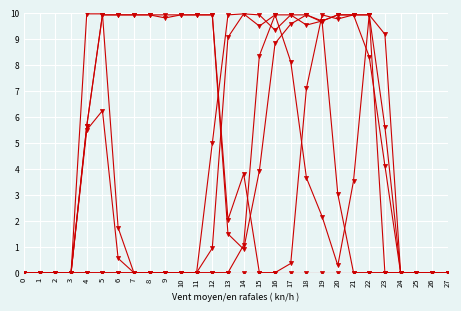

Reading right to left, list all the values displayed in this chart.

col_16: 0.0	0.0	0.0	0.0	0.0	0.0	0.0	0.0	0.0	0.0	0.0	0.0	0.0	0.0	0.0	0.0	0.0	0.0	0.0	0.0	0.0	0.0	0.0	0.0	0.0	0.0	0.0	0.0
col_18: 0.0	0.0	0.0	0.0	0.0	0.0	0.0	3.0	9.6	9.9	9.6	8.8	3.9	0.9	1.5	9.9	9.9	9.9	9.8	9.9	9.9	9.9	9.9	5.6	0.0	0.0	0.0	0.0
col_17: 0.0	0.0	0.0	0.0	0.0	9.9	9.9	9.8	9.9	7.1	0.4	0.0	0.0	3.8	2.0	9.9	9.9	9.9	9.9	9.9	9.9	9.9	9.9	5.6	0.0	0.0	0.0	0.0
col_13: 0.0	0.0	0.0	0.0	4.1	8.3	9.9	9.9	9.7	9.9	9.9	9.3	9.9	10.0	9.1	0.9	0.0	0.0	0.0	0.0	0.0	0.5	6.2	5.5	0.0	0.0	0.0	0.0
col_14: 0.0	0.0	0.0	0.0	5.6	9.9	3.5	0.3	2.2	3.6	8.1	9.9	9.5	10.0	9.9	5.0	0.0	0.0	0.0	0.0	0.0	1.7	10.0	10.0	0.0	0.0	0.0	0.0
col_10: 0.0	0.0	0.0	0.0	9.2	9.9	9.9	9.9	9.7	9.5	9.9	9.9	8.4	1.1	0.0	0.0	0.0	0.0	0.0	0.0	0.0	0.0	0.0	0.0	0.0	0.0	0.0	0.0